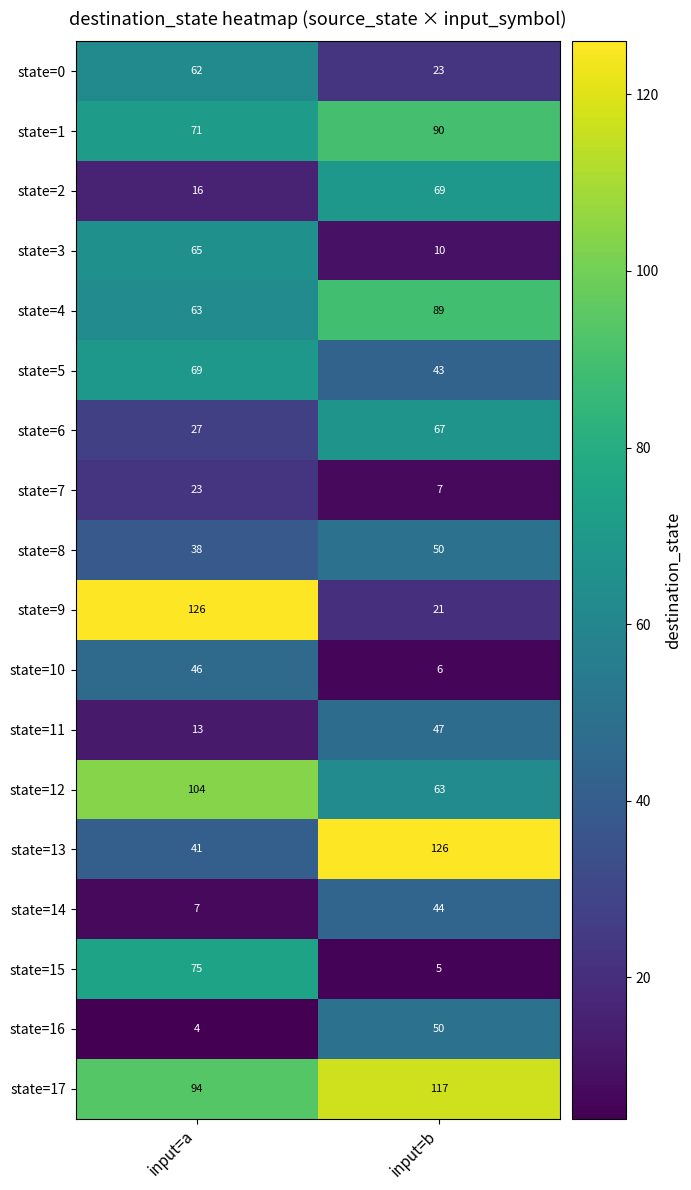

Count the number of categories in the chart.

2